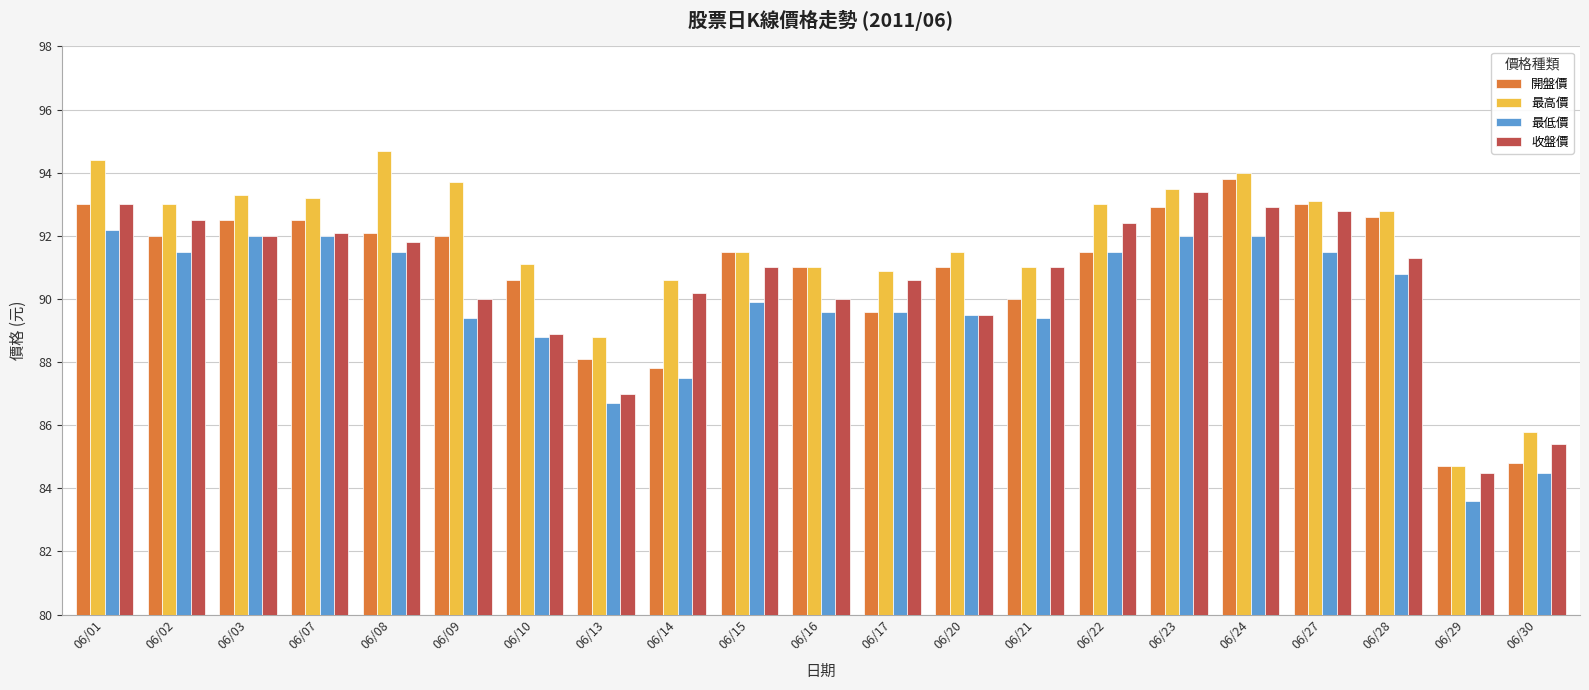

What value does the 開盤價 series have at 06/08?

92.1